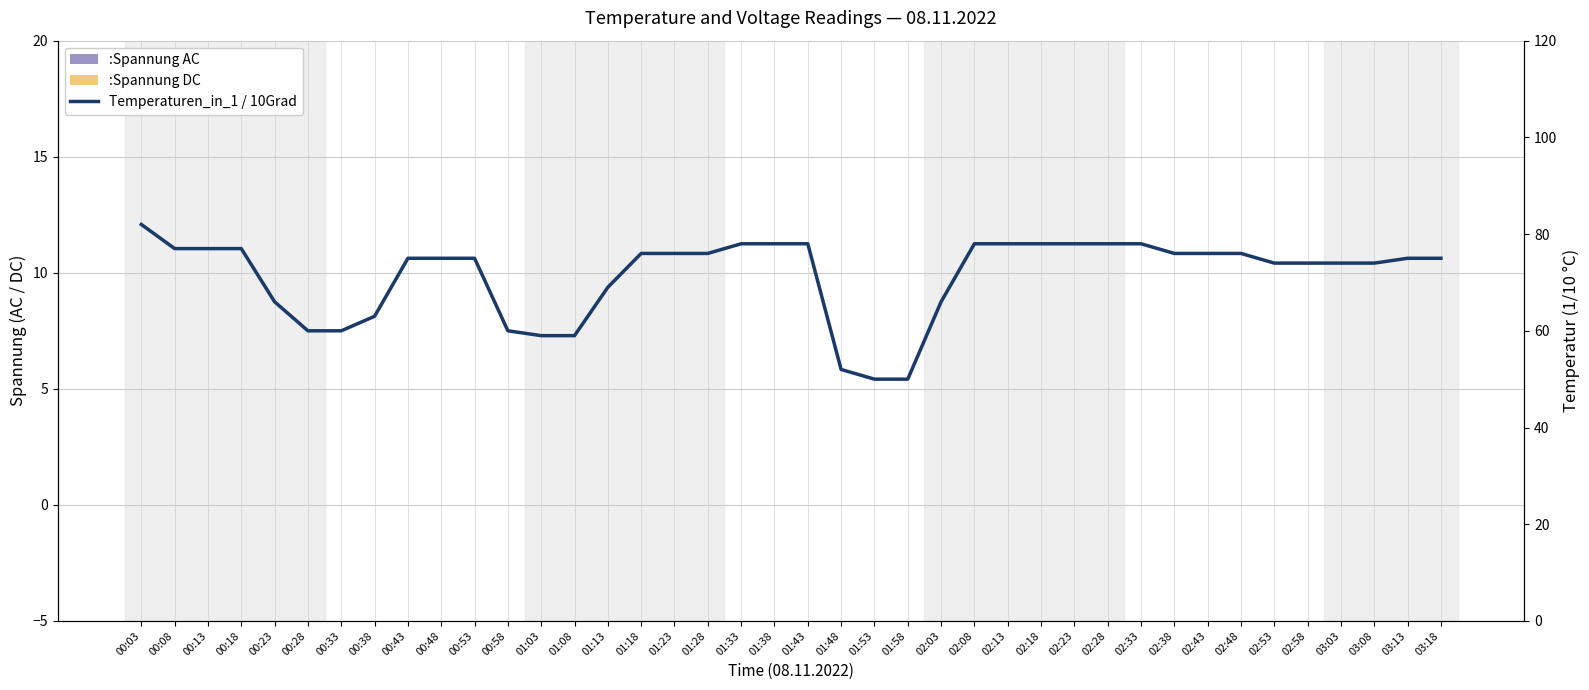

What is the difference between the Temperaturen_in_1 / 10Grad values at 02:03 and 01:43?

12